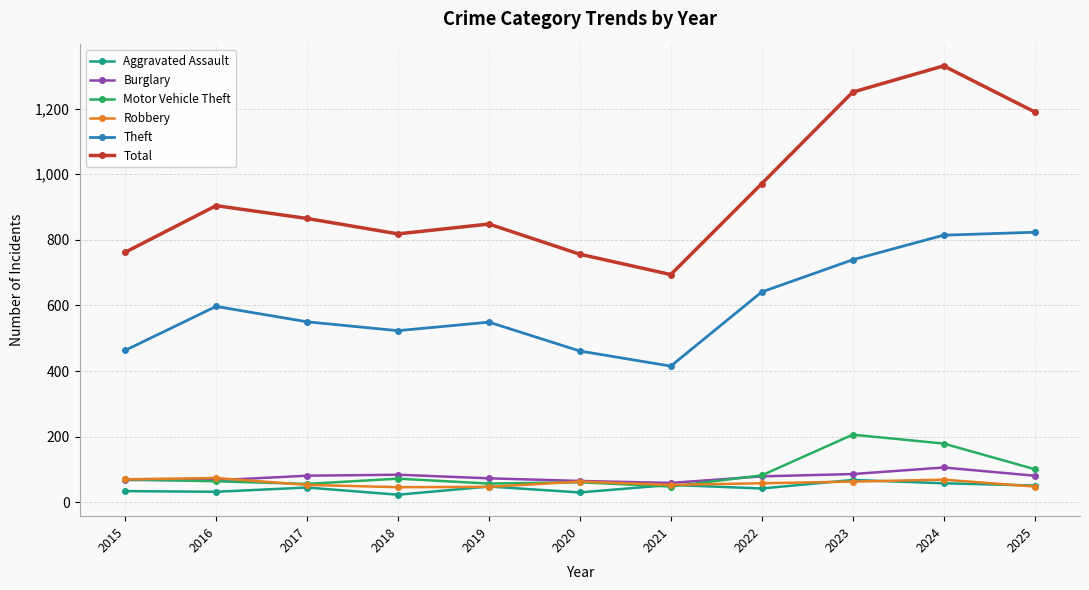

True or false: Burglary and Total intersect in this chart.

False